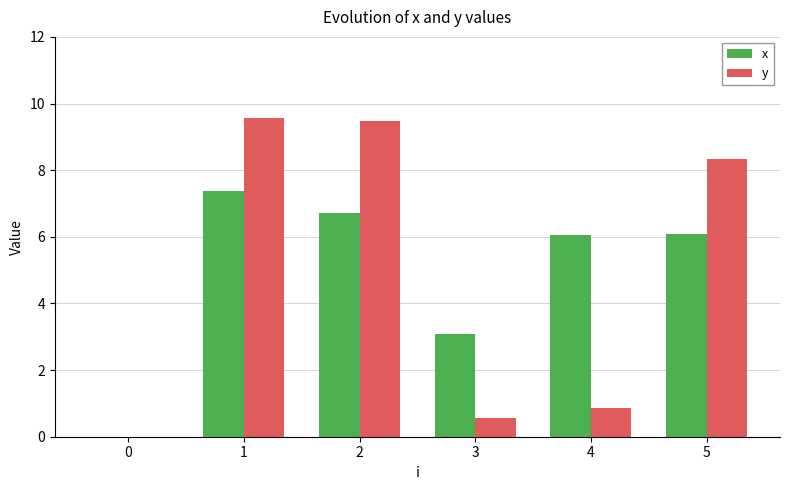

Which series changed the most between 0 and 1?

y